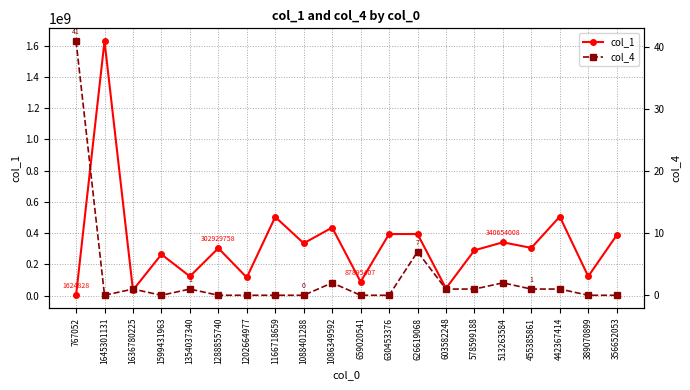

At which label is col_4 closest to 20?

626619068